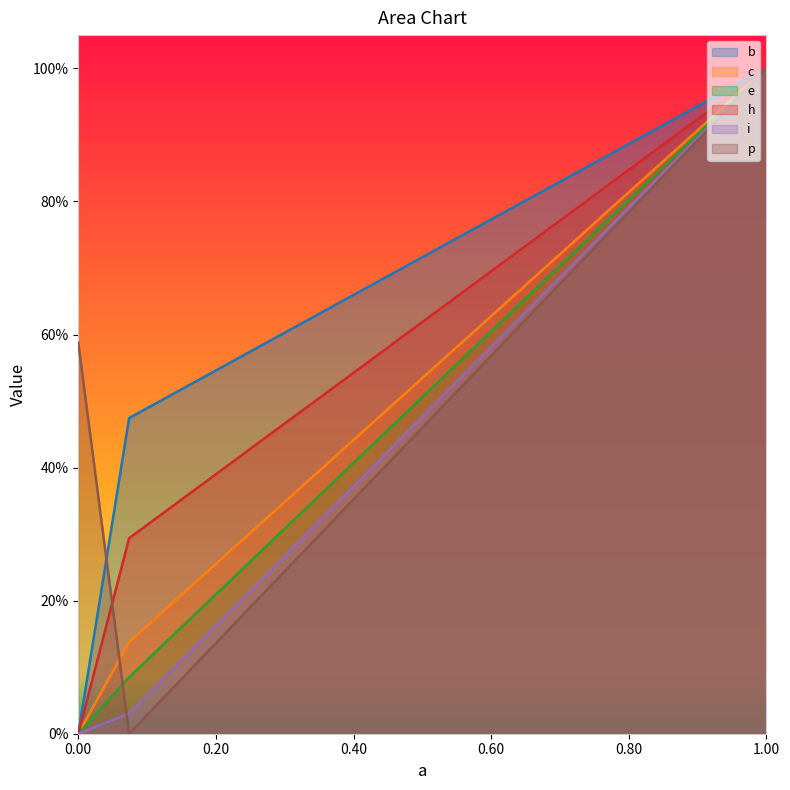

What position from the left is 0.07390322100620939?

2